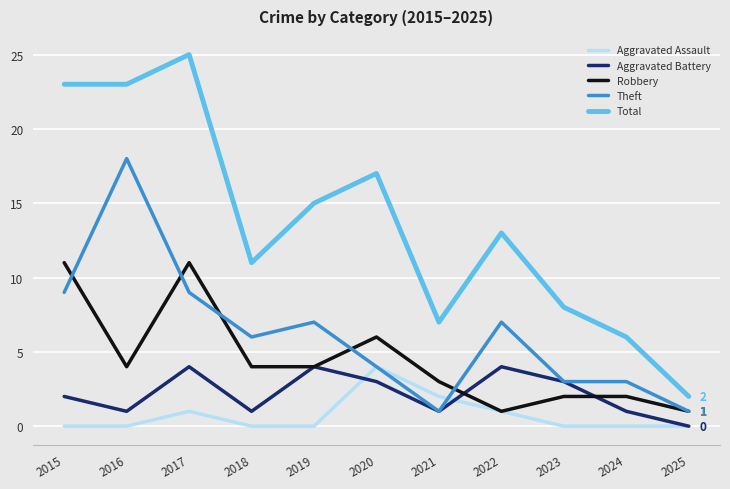

Count the number of data series in this chart.

5